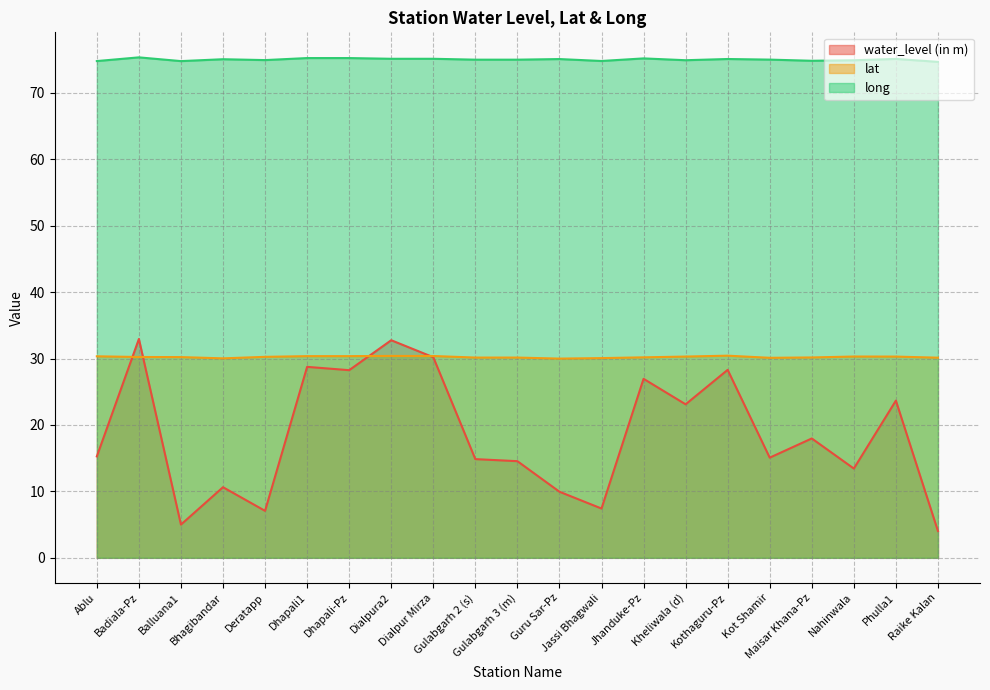

True or false: lat and long intersect in this chart.

False